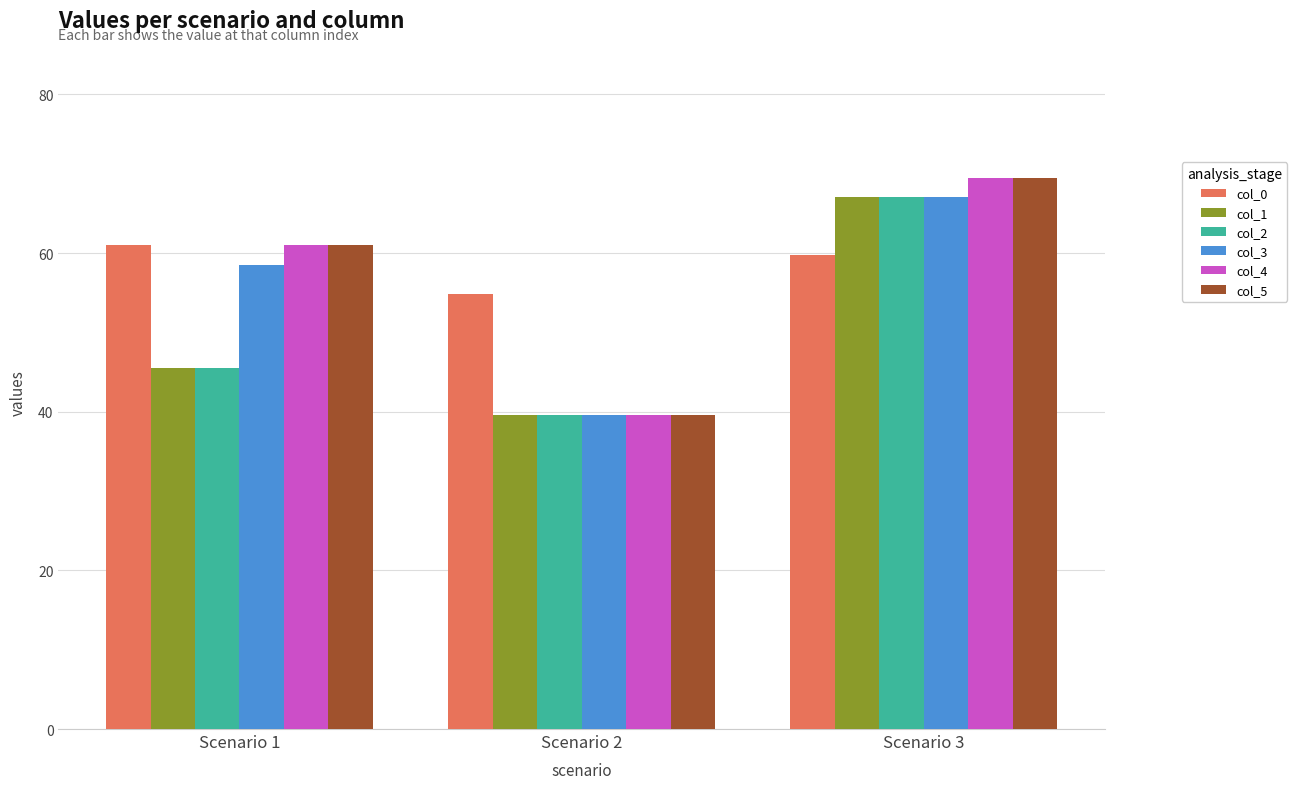

Reading left to right, extract all data points from this chart.

col_0: 61.0	54.9	59.7
col_1: 45.5	39.5	67.0
col_2: 45.5	39.5	67.0
col_3: 58.5	39.5	67.0
col_4: 61.0	39.5	69.5
col_5: 61.0	39.5	69.5